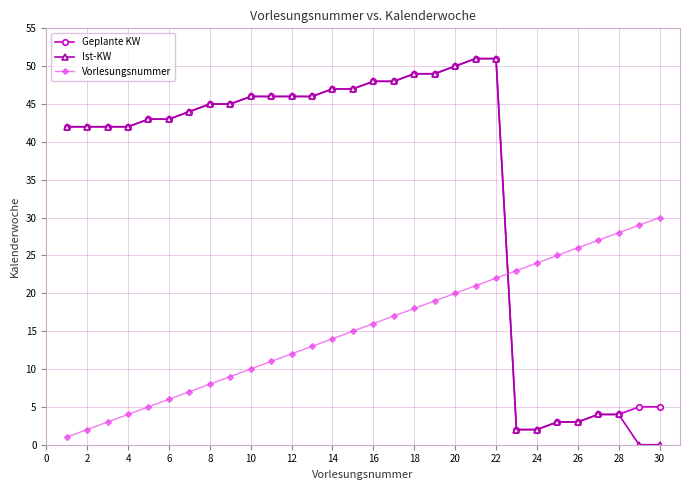

True or false: Vorlesungsnummer and Ist-KW cross at least once.

True